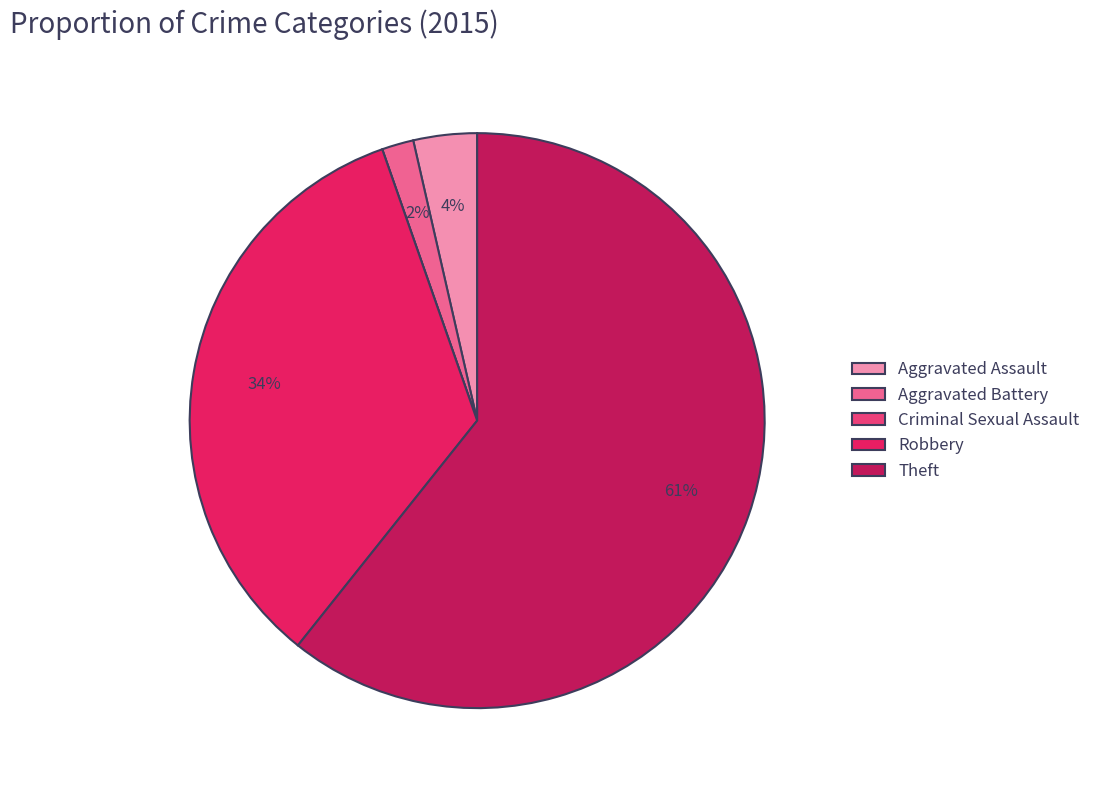

The Aggravated Assault slice represents 16% of the pie. True or false?

False